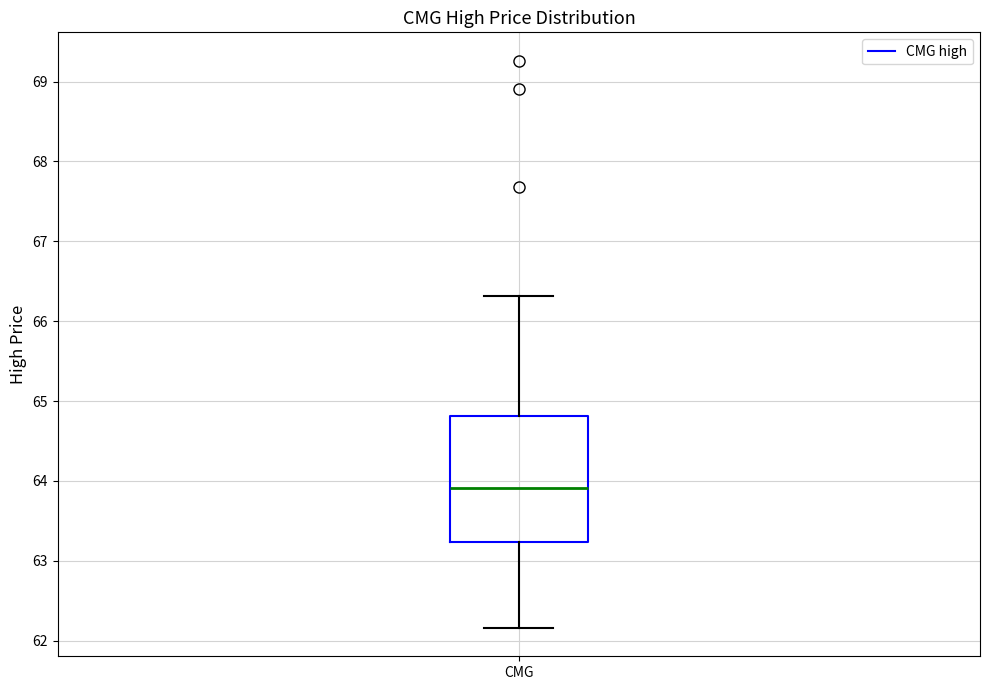

Read this box plot against the y-axis: the position of the median line, the range covered by the box, and the ends of both whiskers. The values are not printed on the chart, so give them approximately, as read against the axis.

median 63.9, box 63.2 to 64.8, whiskers 62.2 to 66.3